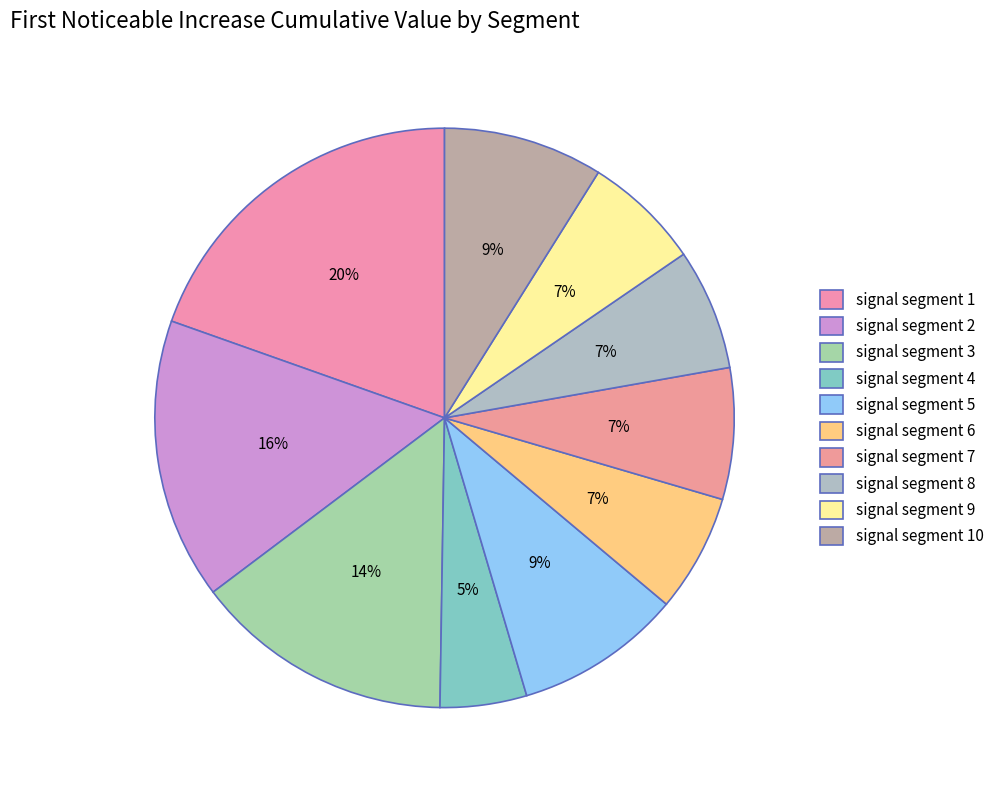

The signal segment 2 slice represents 28% of the pie. True or false?

False